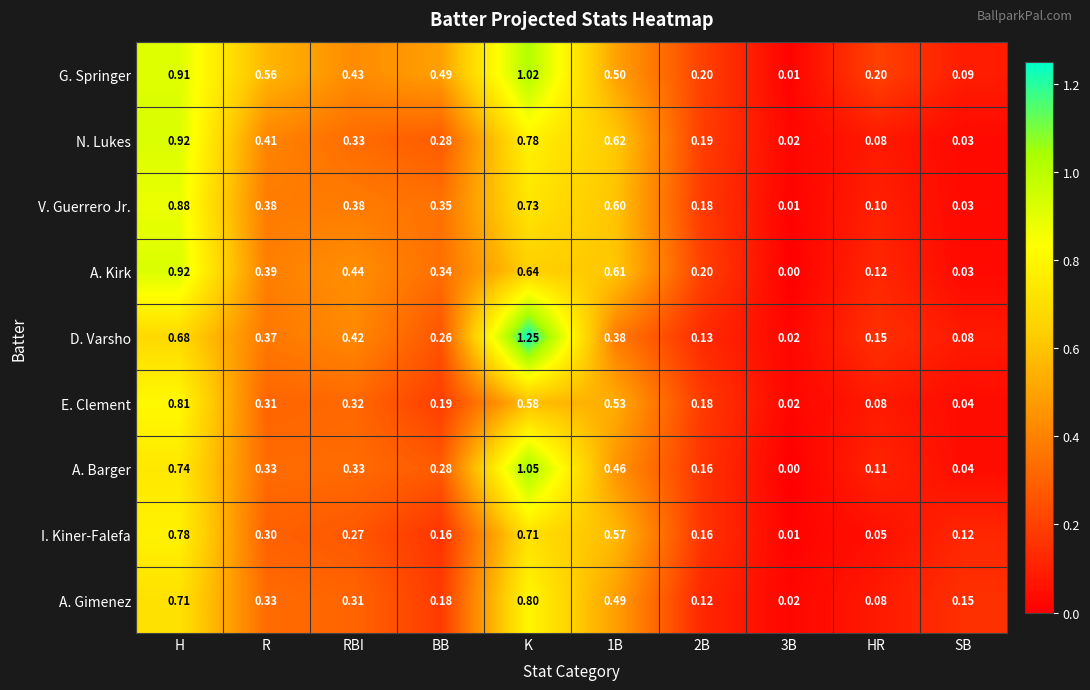

Between 1B and SB, which series saw the biggest shift?

N. Lukes